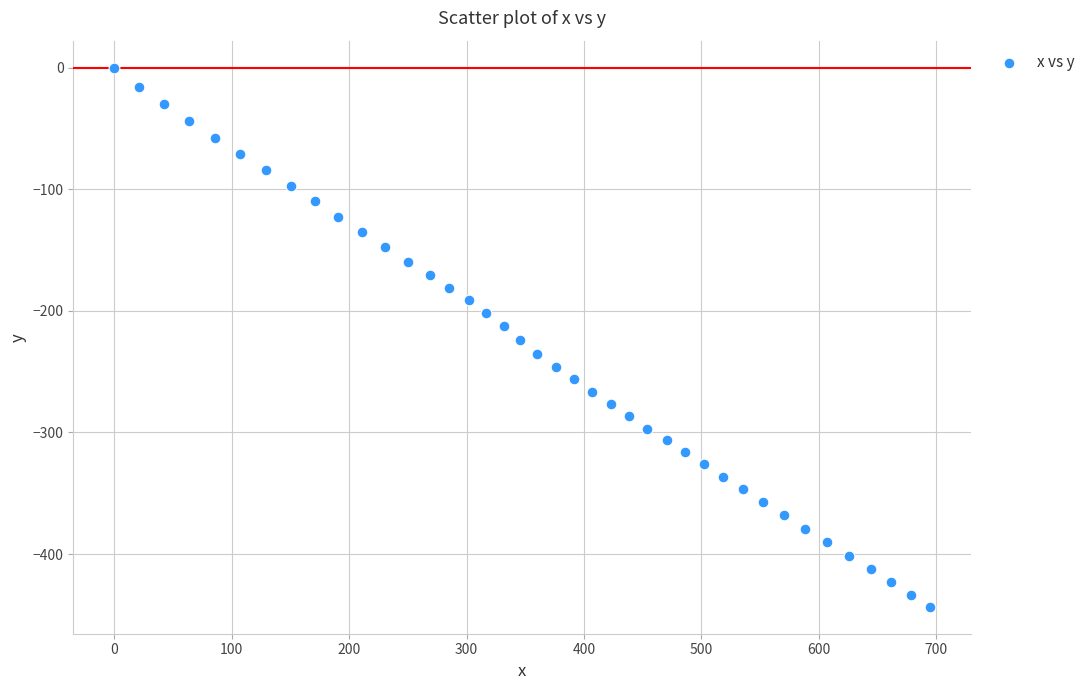

What is the range of X values (max minus min)?

694.9